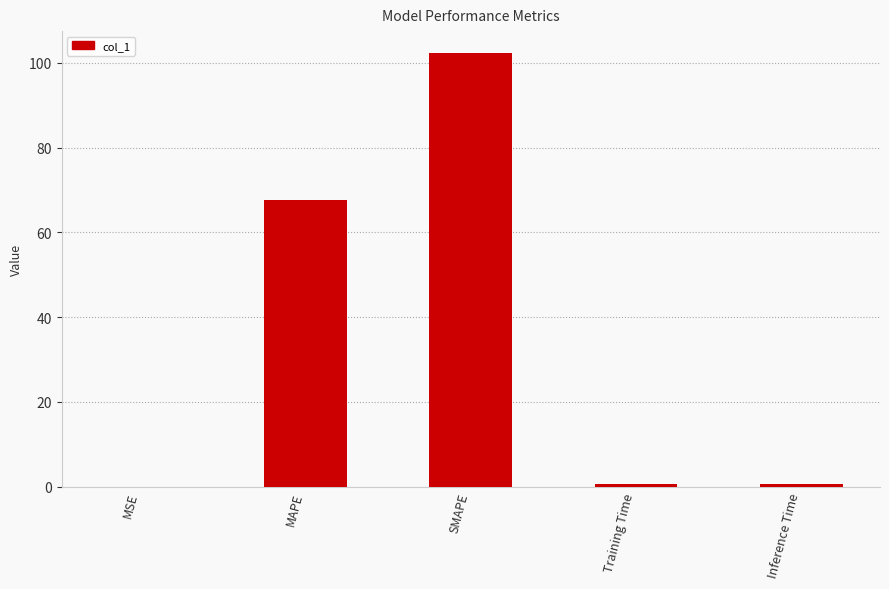

What is the sum of all values?

171.5